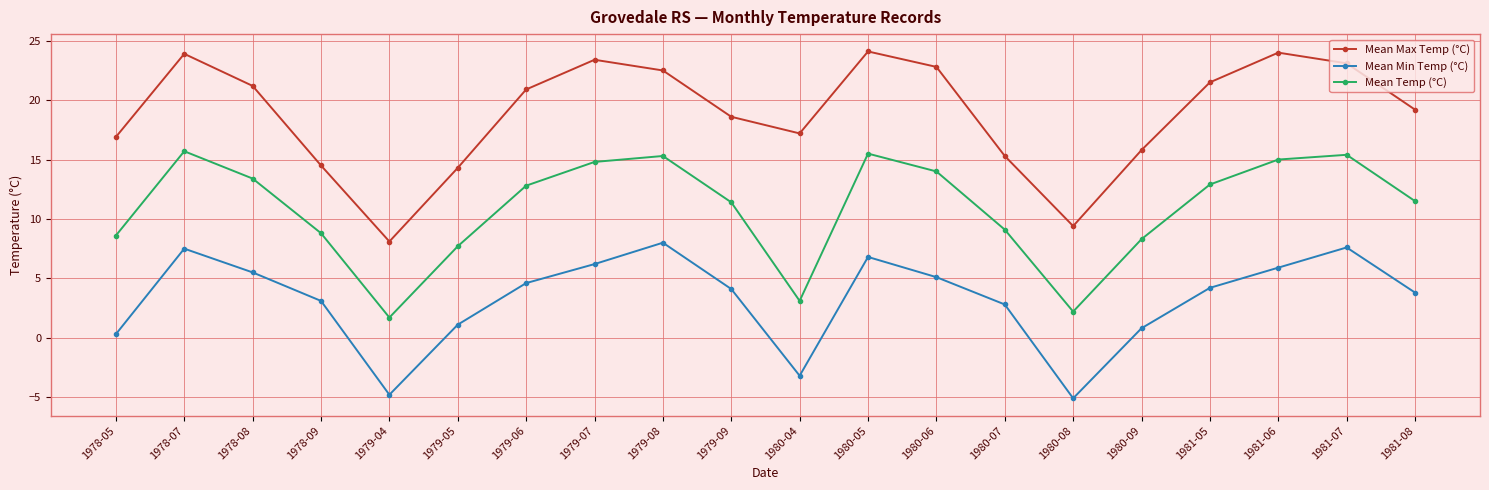

How many values in the Mean Temp (°C) series are below 12?

10